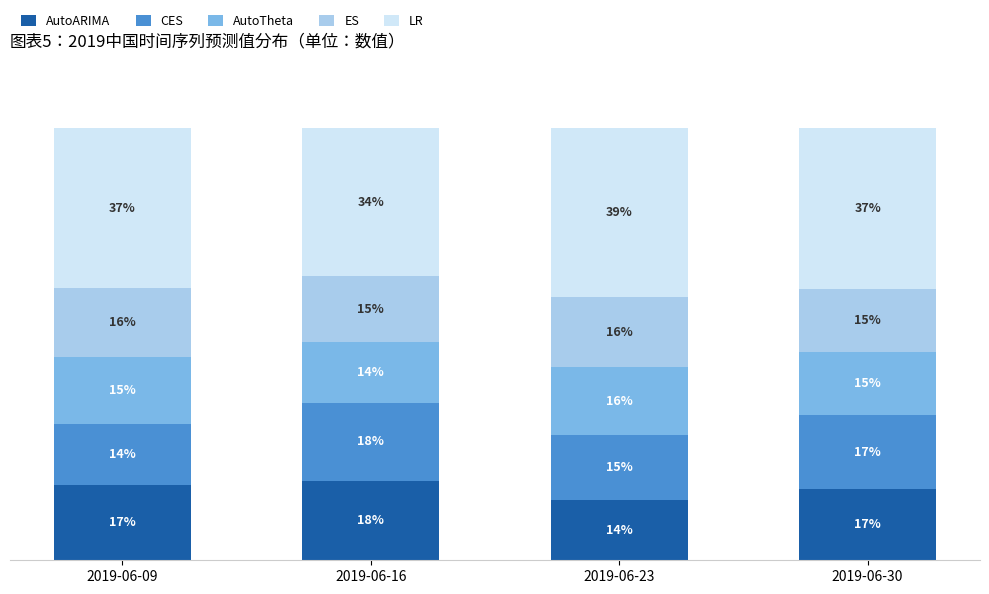

Which category has the highest value in the AutoARIMA series?

2019-06-16